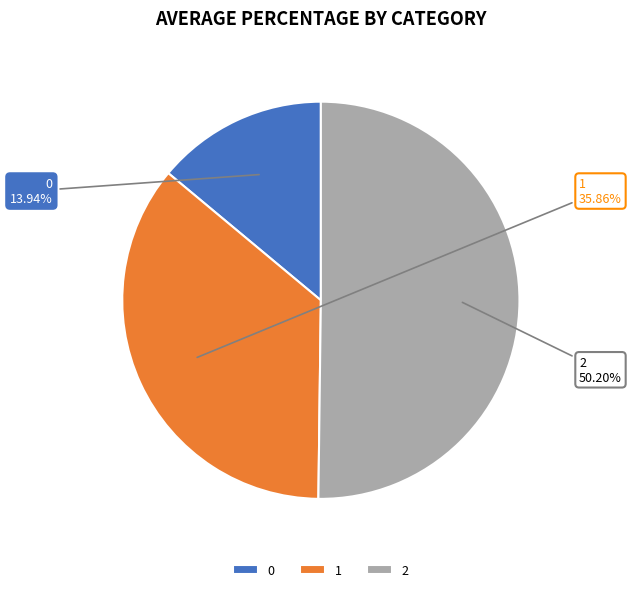

True or false: 2 accounts for 50% of the total.

True